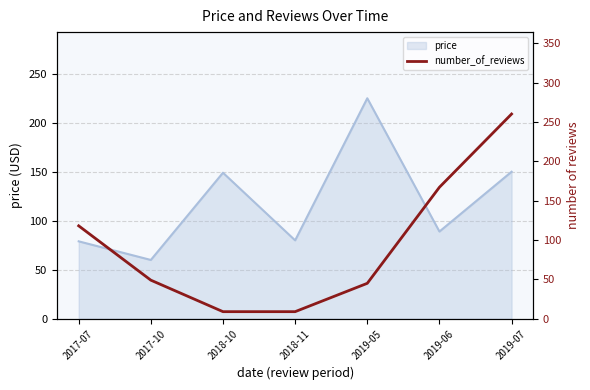

What is the maximum value for price?

225